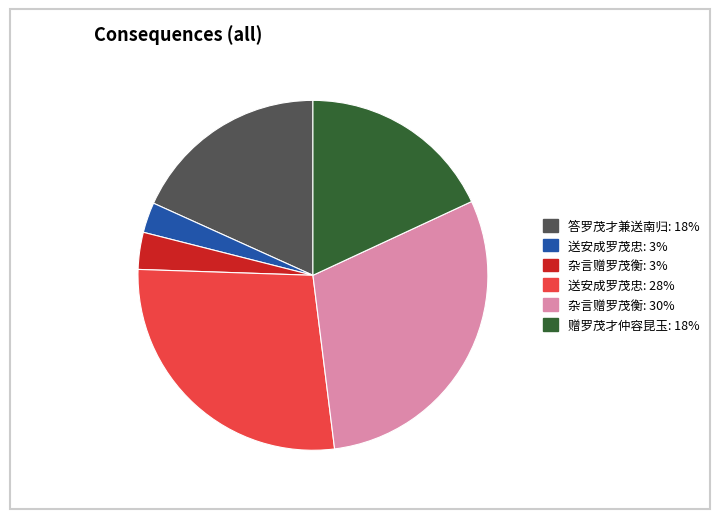

Does any single category account for the majority?

No